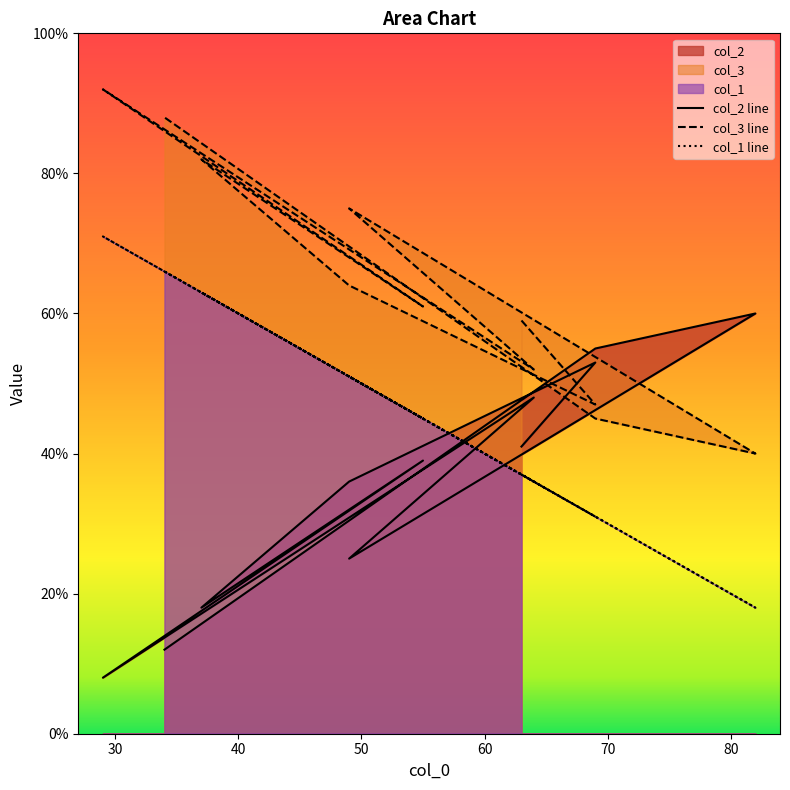

Reading left to right, what are all the values shown in this chart?

col_2 line: 41	53	36	18	39	8	48	25	60	55	12
col_3 line: 59	47	64	82	61	92	52	75	40	45	88
col_1 line: 37	31	51	63	45	71	36	51	18	31	66